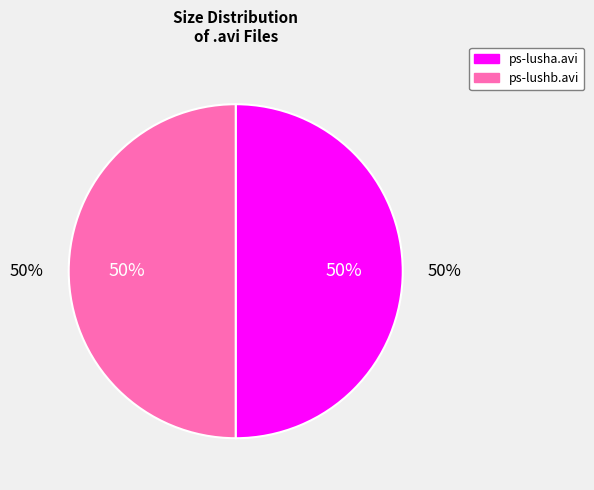

What is the largest slice in the pie chart?

ps-lusha.avi